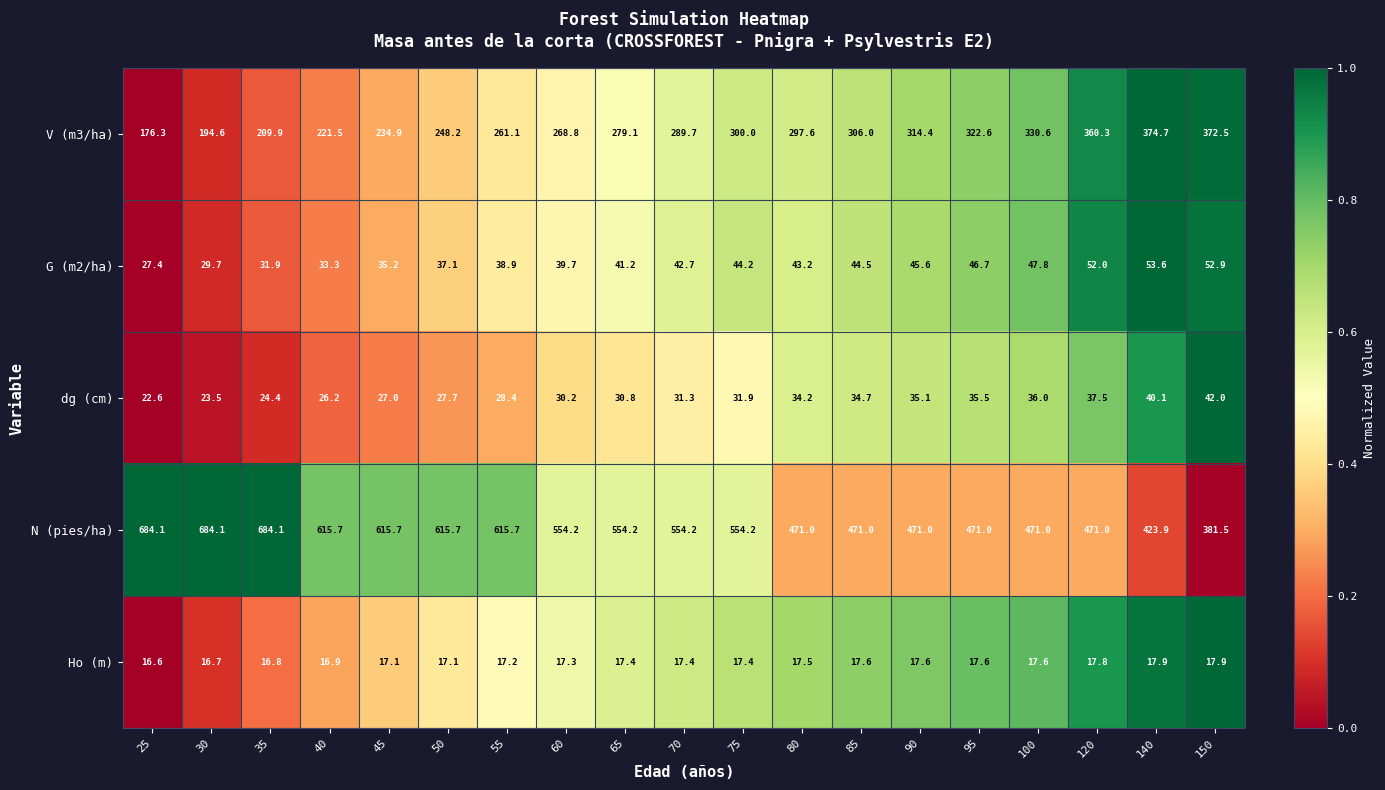

What is the difference between the dg (cm) values at 30 and 140?

16.6